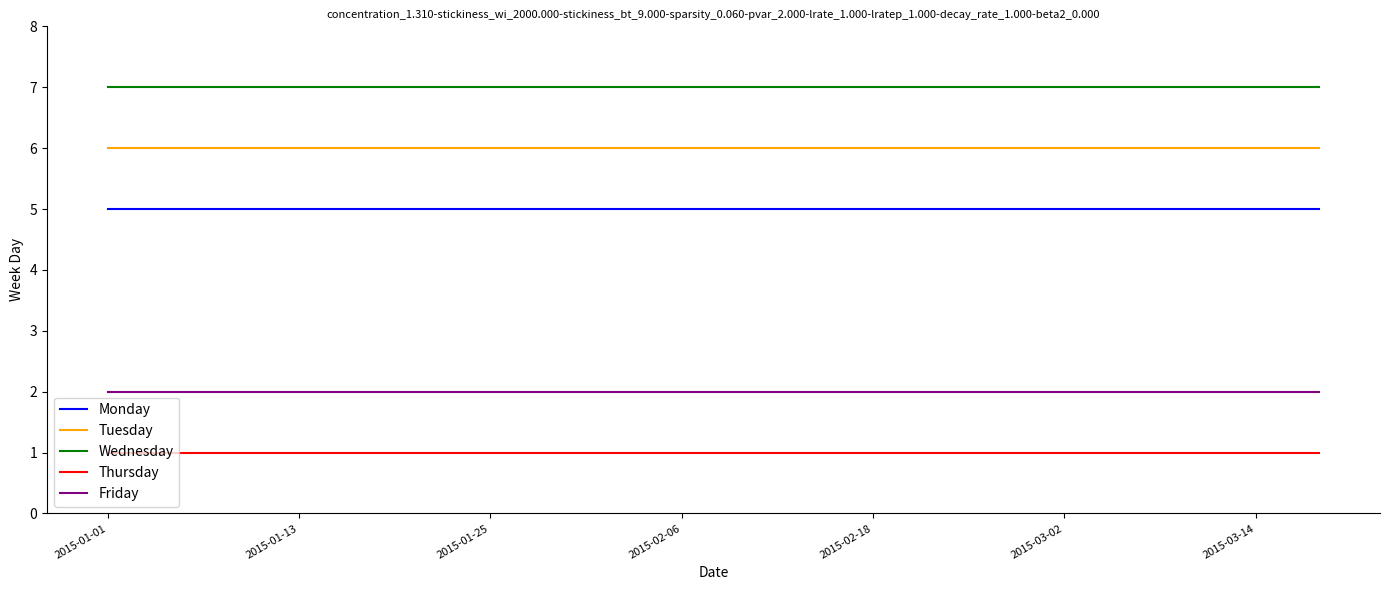

Rank the series by their average value, from lowest to highest.

Thursday, Friday, Monday, Tuesday, Wednesday